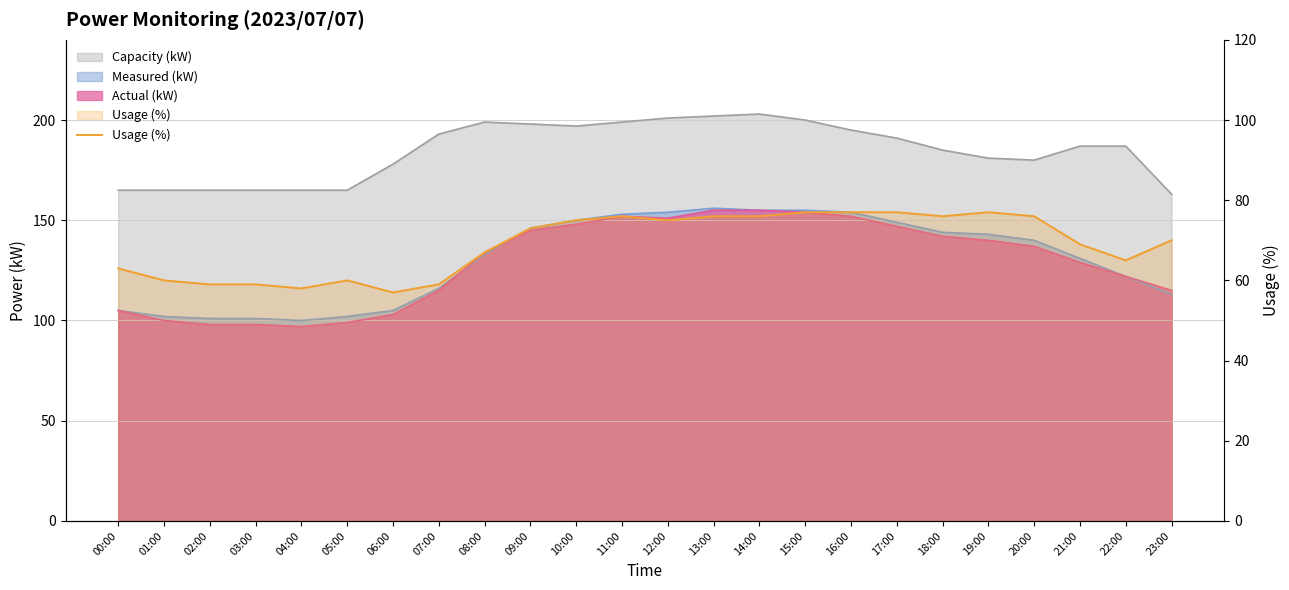

What is the change in value from 06:00 to 22:00?

+8